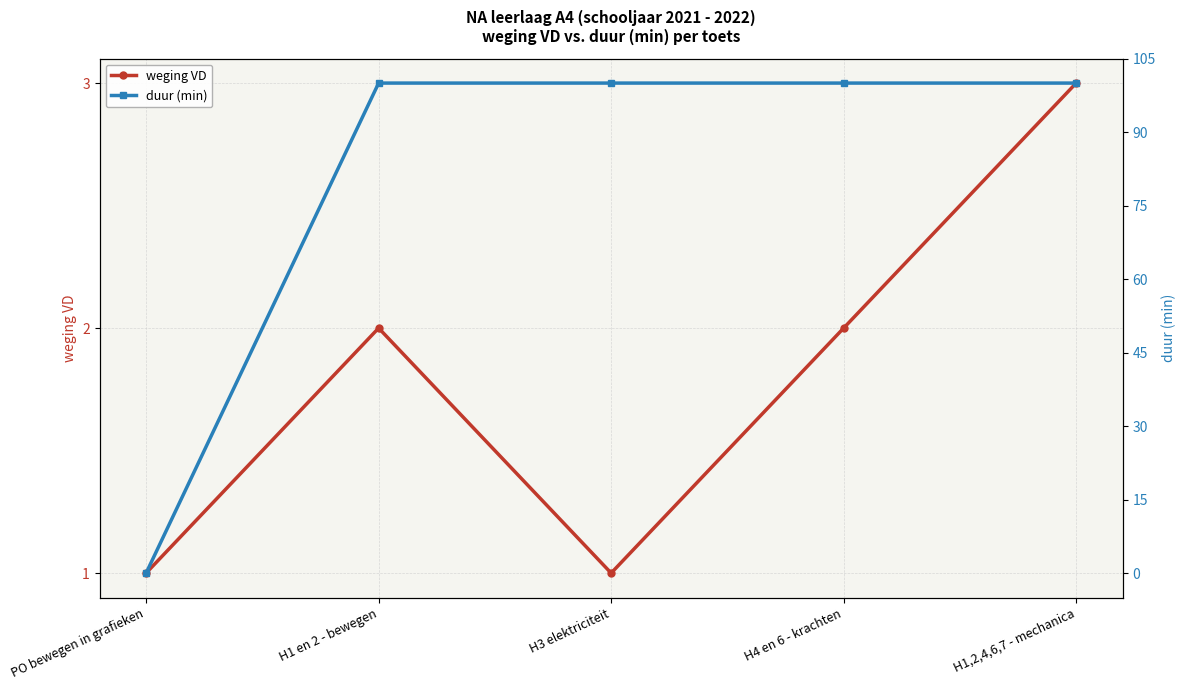

Does the chart display data point markers on the line(s)?

Yes